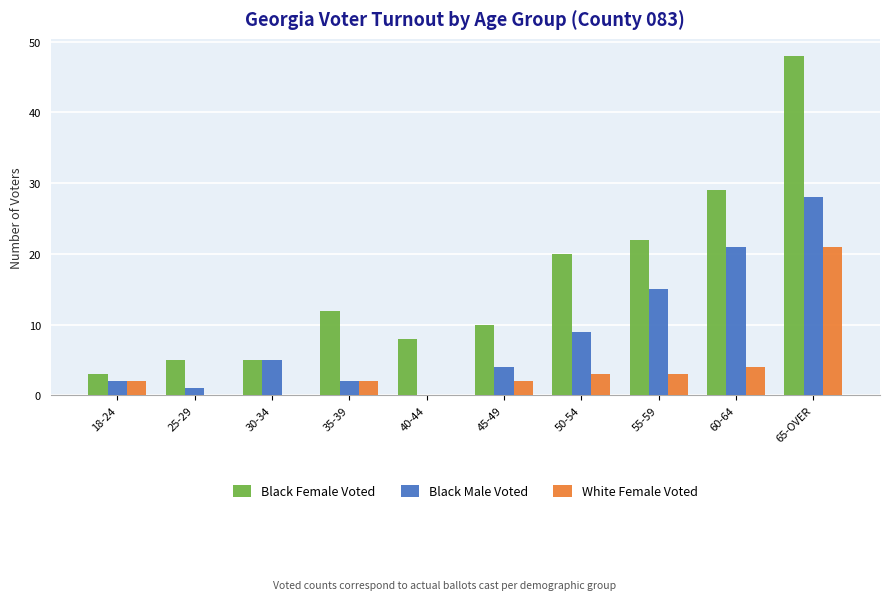

Reading left to right, what are all the values shown in this chart?

Black Female Voted: 3	5	5	12	8	10	20	22	29	48
Black Male Voted: 2	1	5	2	0	4	9	15	21	28
White Female Voted: 2	0	0	2	0	2	3	3	4	21